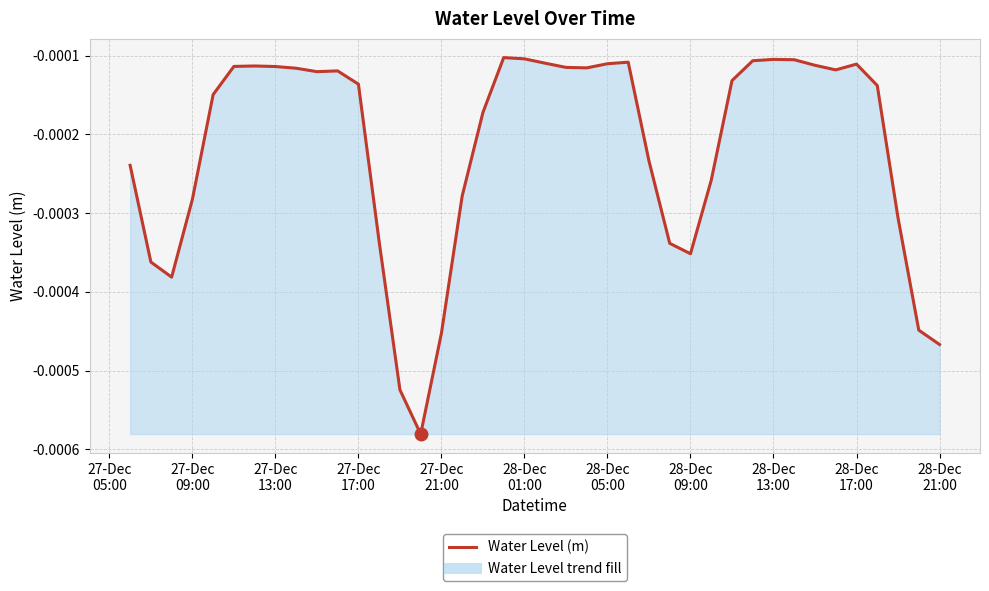

How many lines are shown in the chart?

1